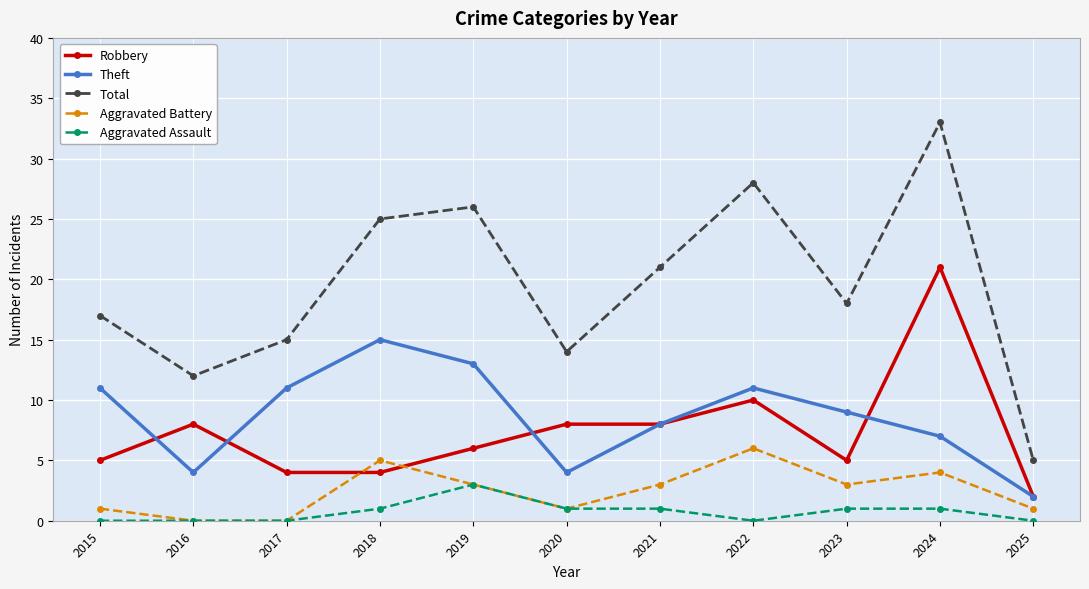

The value of Total at 2022 is 28. True or false?

True